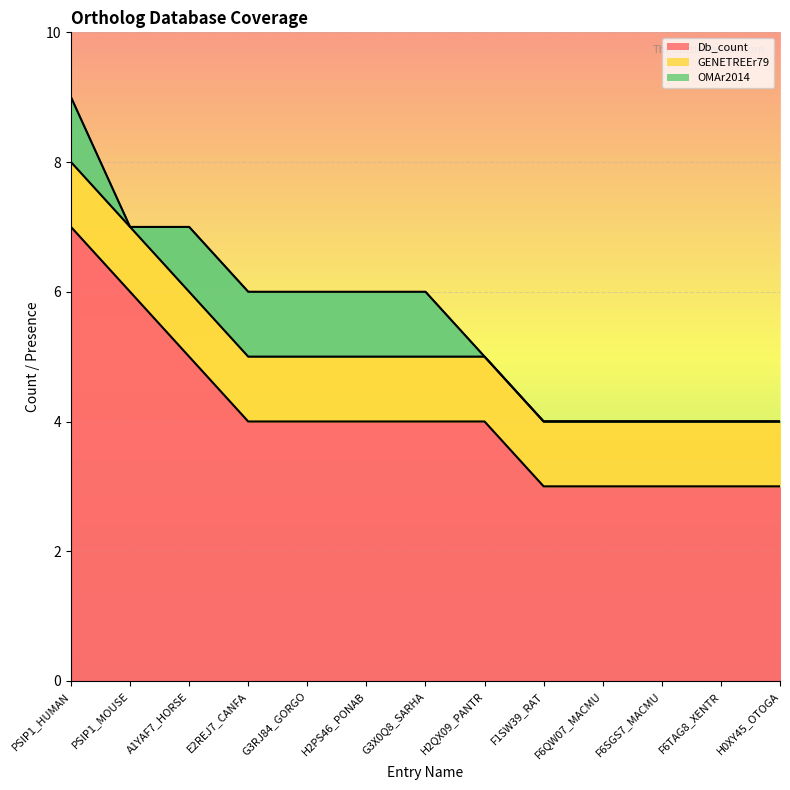

True or false: OMAr2014 has more than 0 points higher than both neighbors.

False